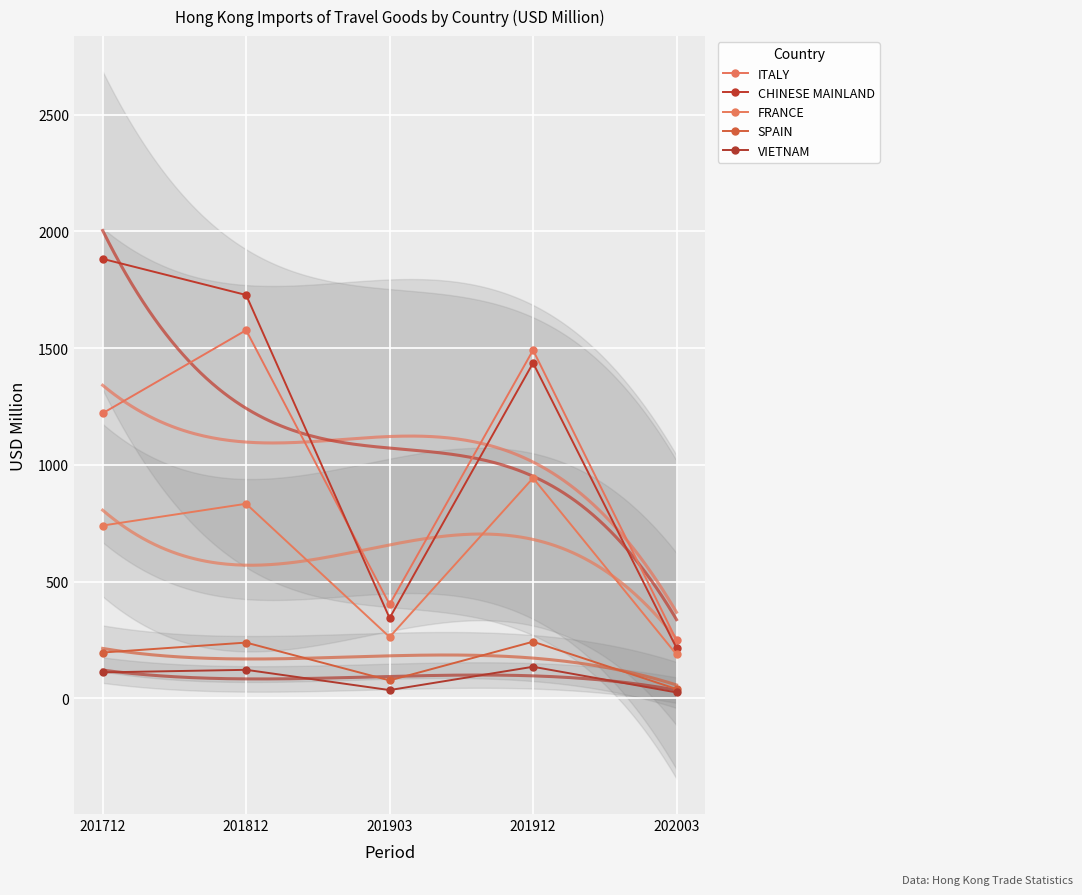

Is it true that VIETNAM equals 215.3 at 201812?

False